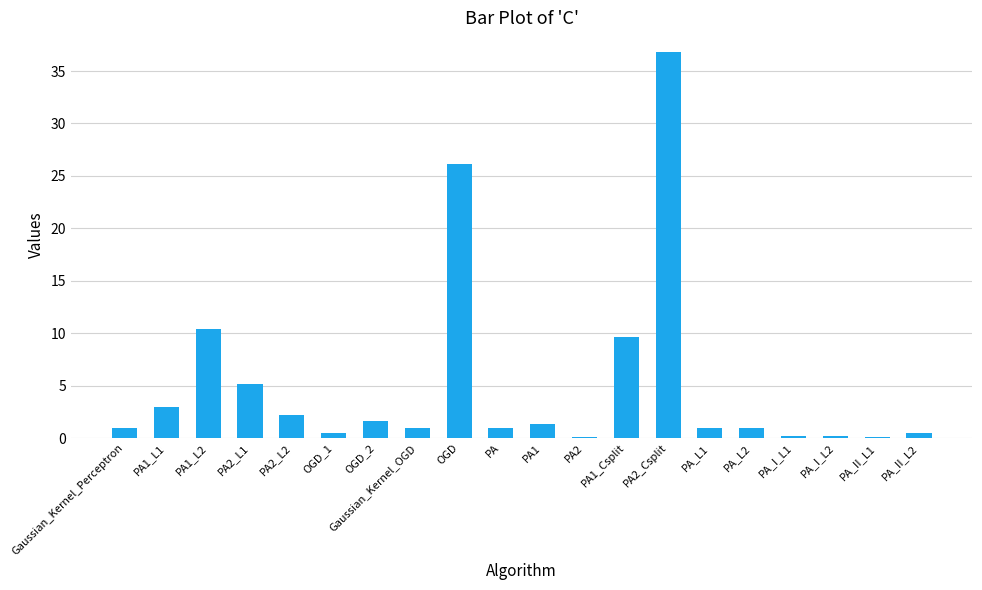

The chart shows a value of 1.0 at Gaussian_Kernel_OGD. True or false?

True